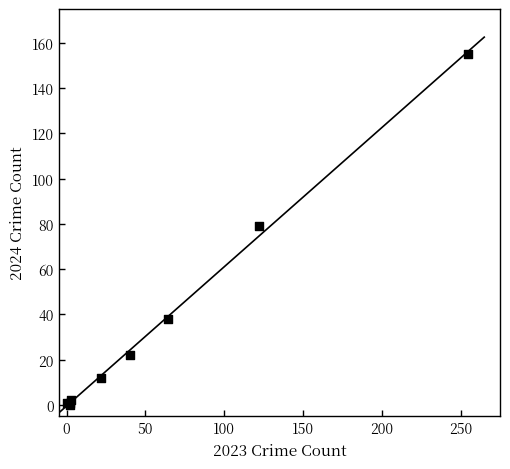

What Y value in the scatter plot is closest to 77?

79